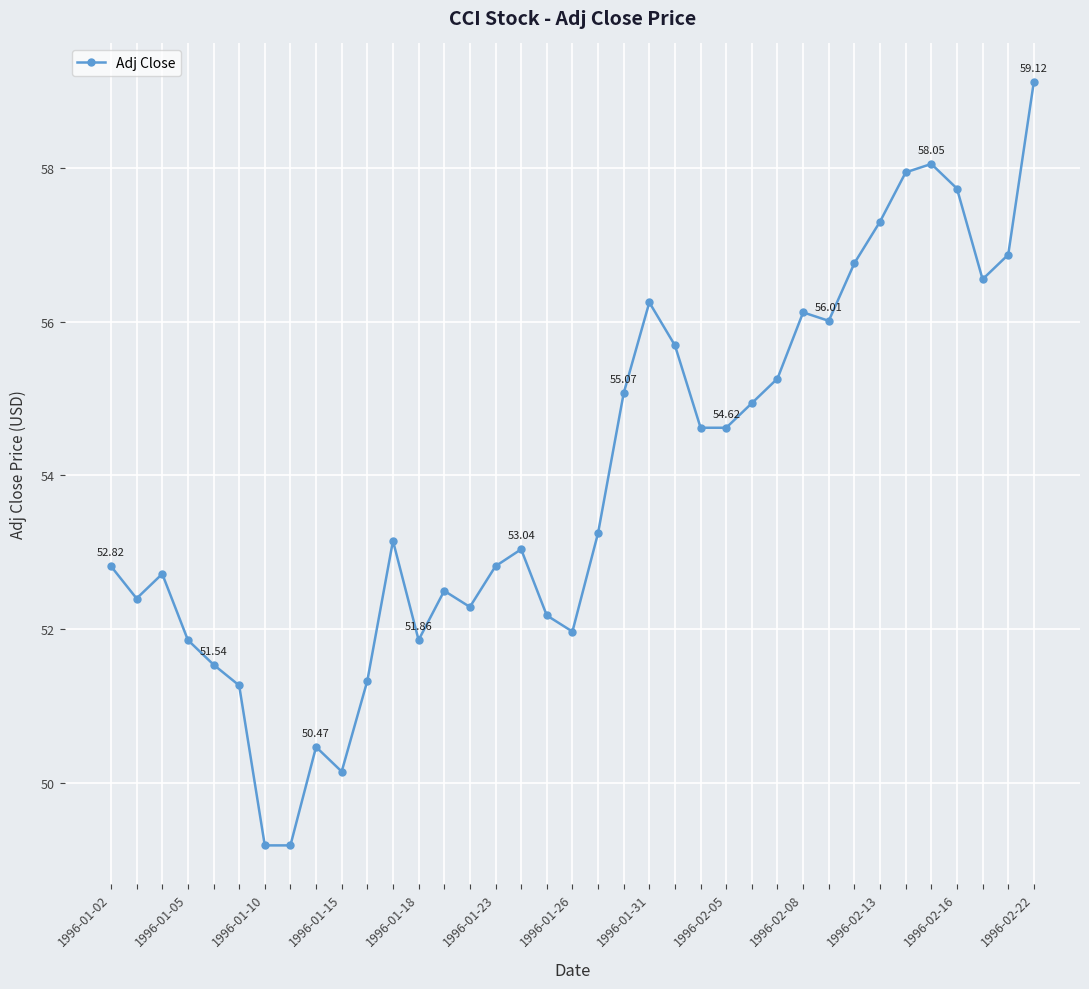

What is the average value?

53.9